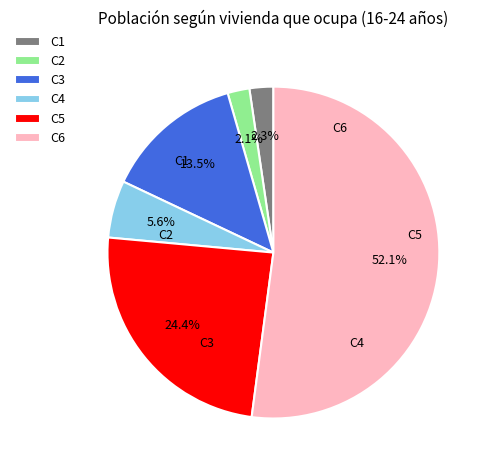

What is the largest slice in the pie chart?

C6